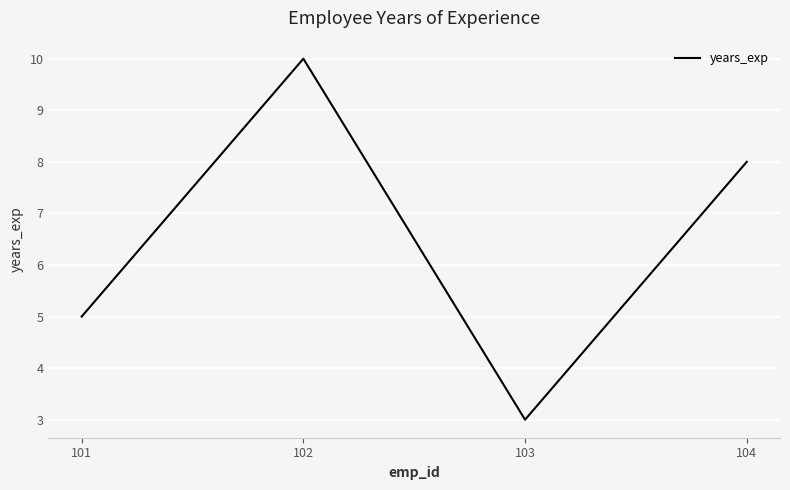

What is the sum of all values?

26